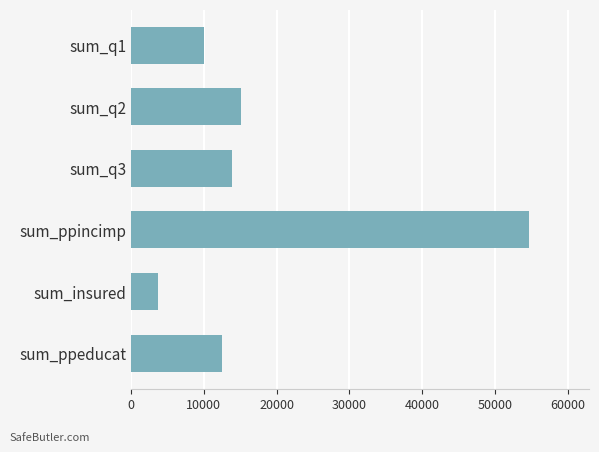

Rank the categories by value from lowest to highest.

sum_insured, sum_q1, sum_ppeducat, sum_q3, sum_q2, sum_ppincimp